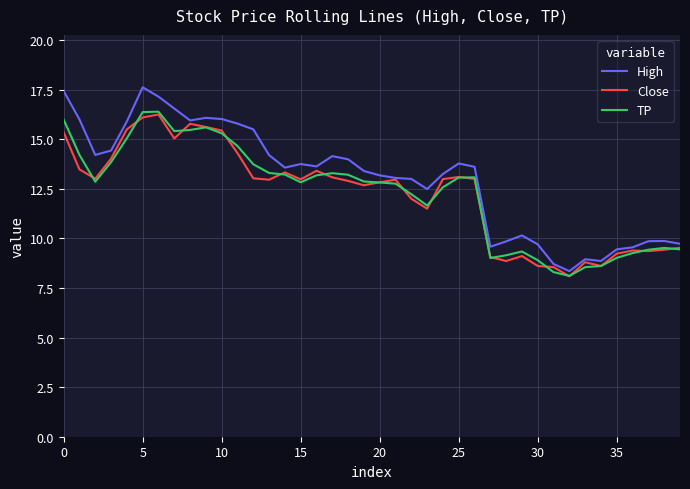

Which series has the largest range (max minus min)?

High